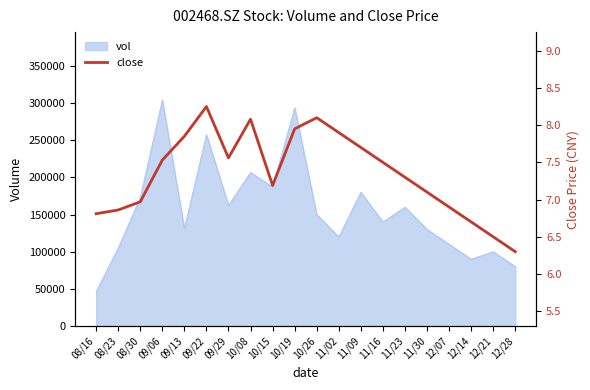

True or false: the data has more than 1 interior local peaks.

True